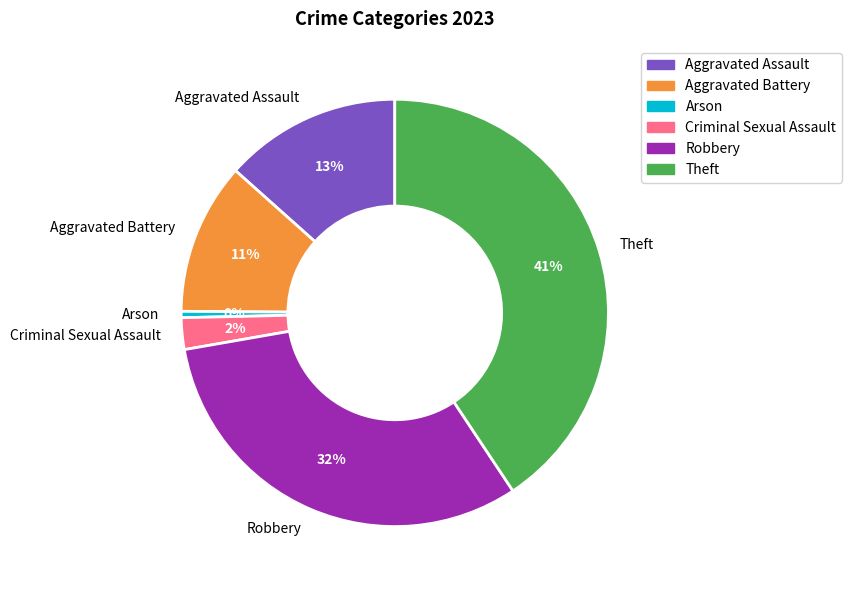

Count the number of slices in the pie.

6